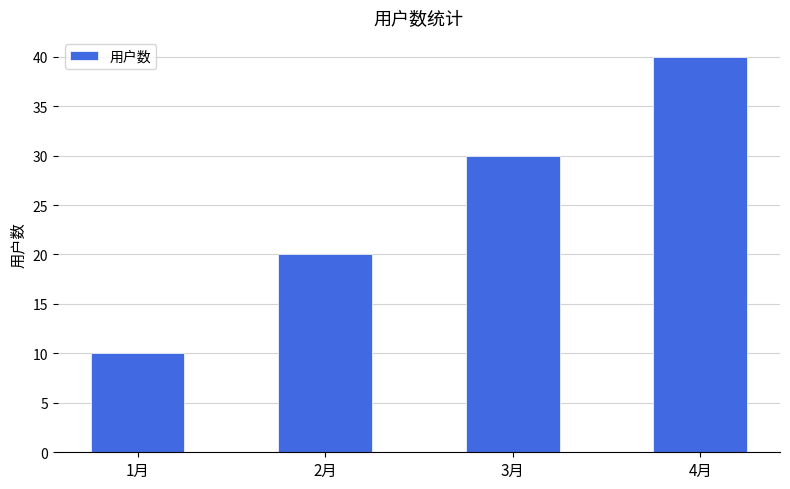

Reading left to right, extract all data points from this chart.

1月=10	2月=20	3月=30	4月=40